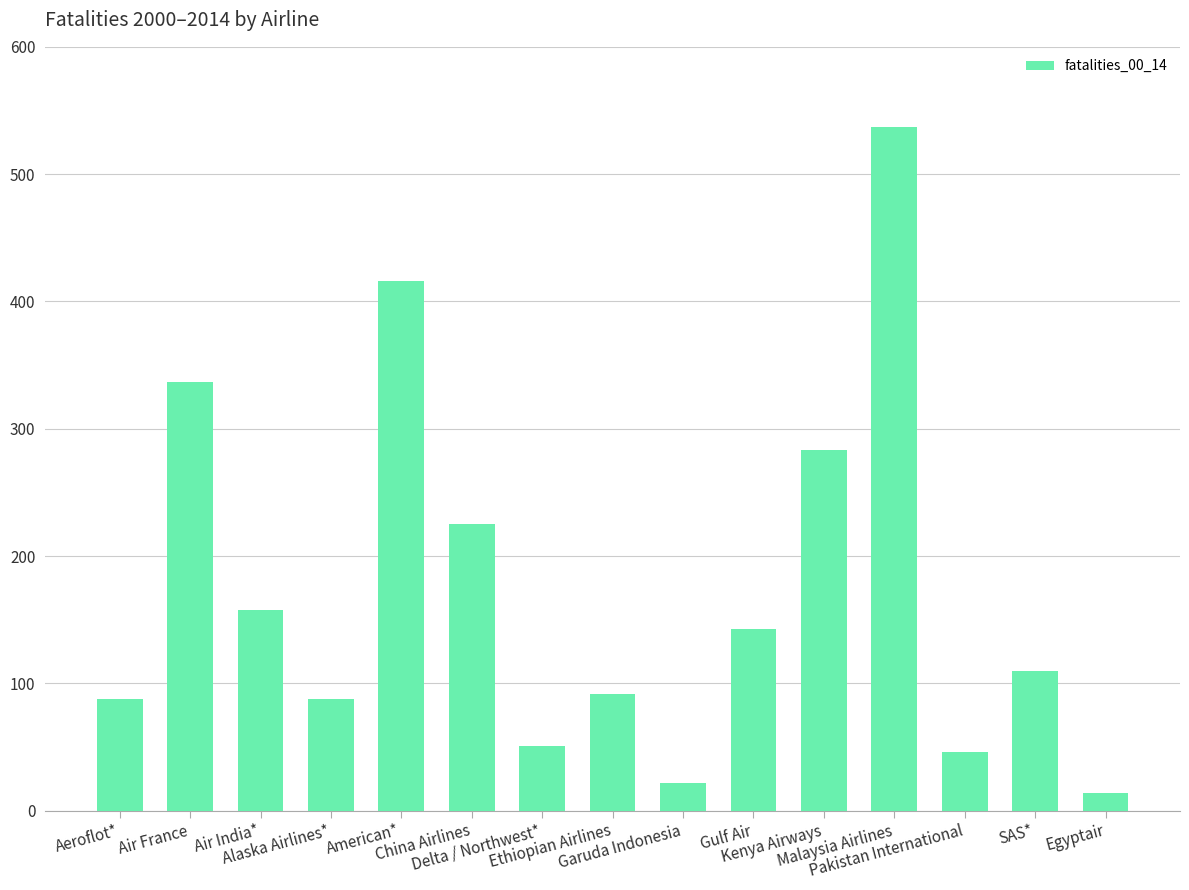

What position from the right is SAS*?

2